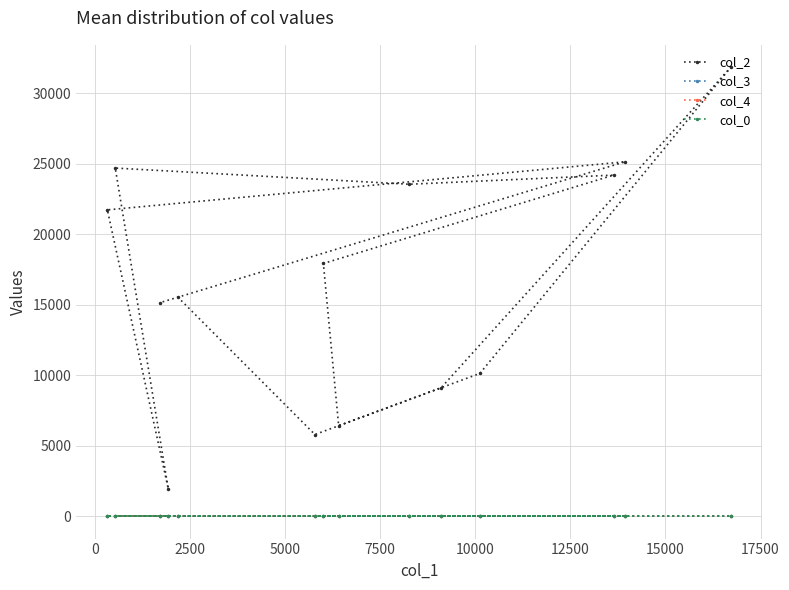

Which series has the largest total across all categories?

col_2